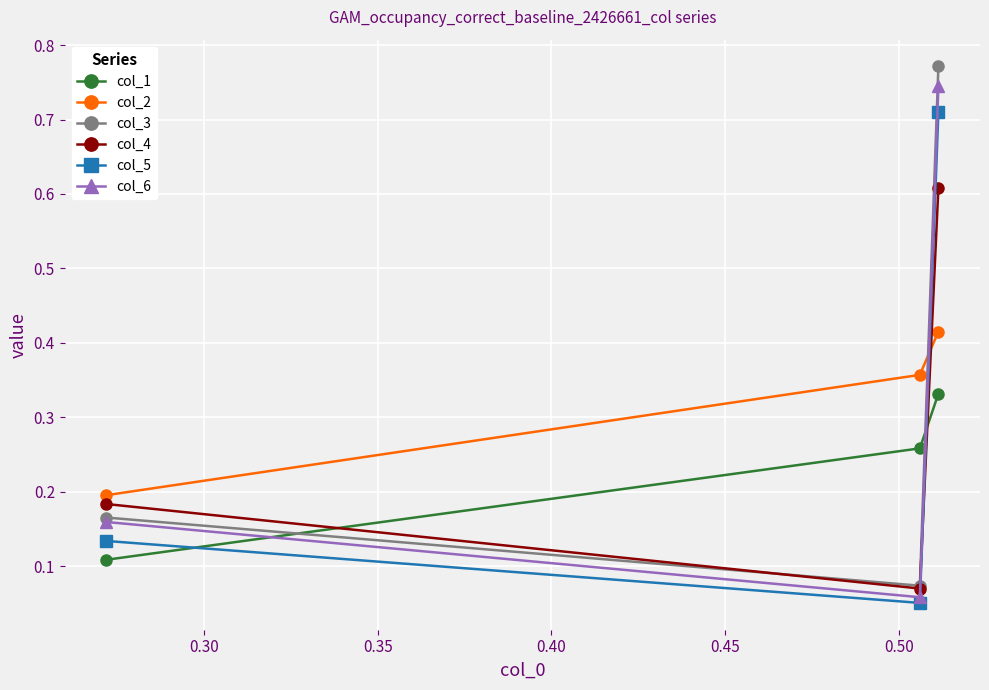

How many col_3 values are between 0 and 1?

3